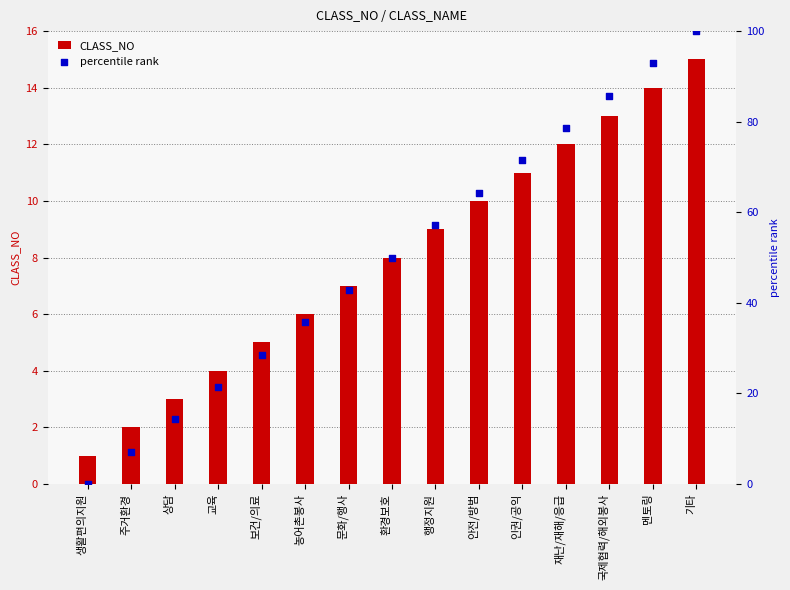

Which series contains the lowest Y value?

percentile rank